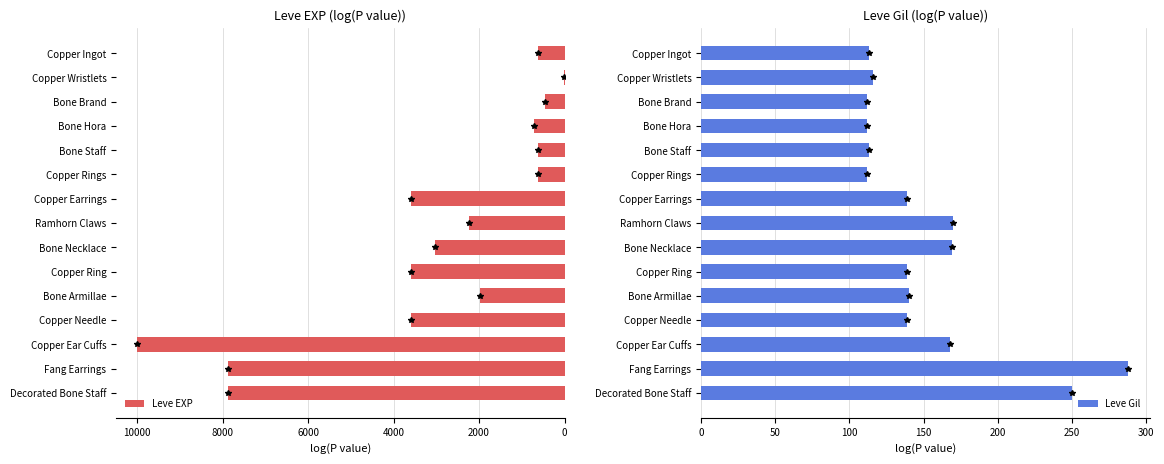

Read the Leve Gil value at Ramhorn Claws.

170